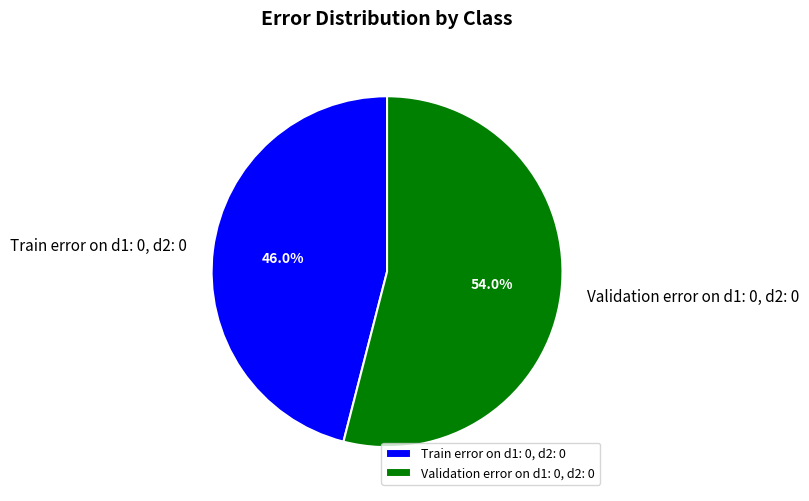

Does Validation error on d1: 0, d2: 0 represent more than half of the total?

Yes